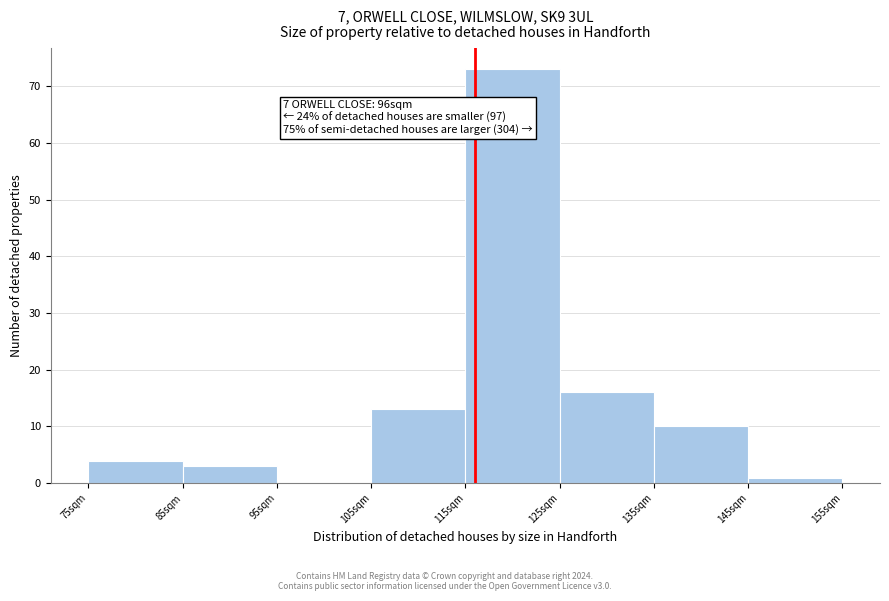

Over which range of the x-axis is the bar tallest?

115 to 125